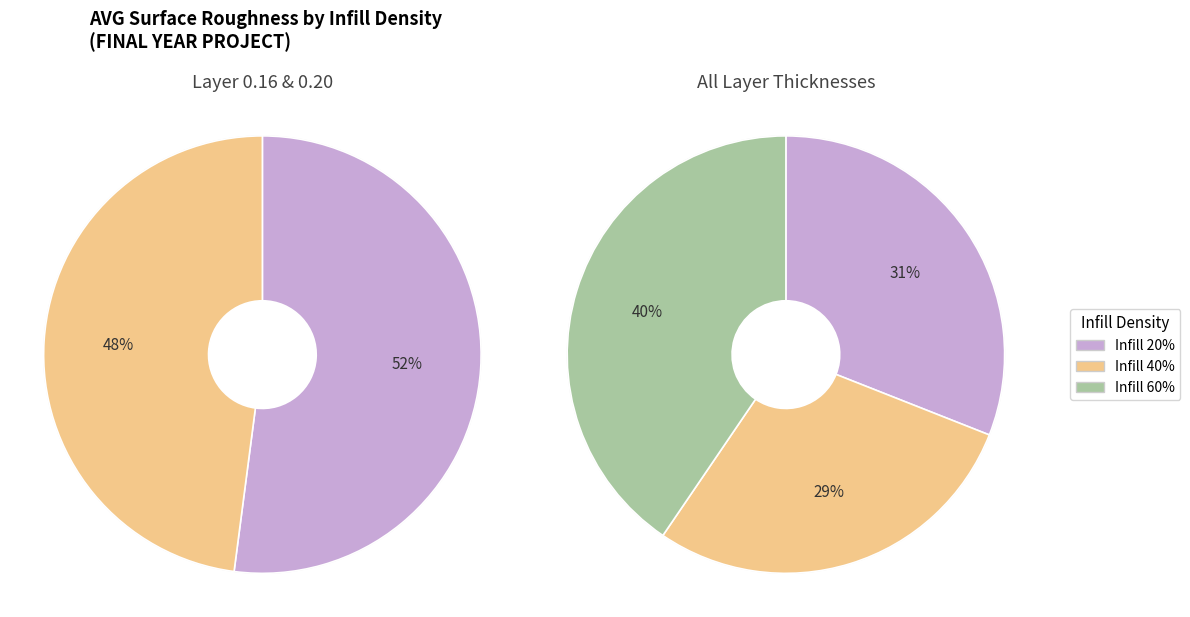

Does 3 account for over 50% of the chart?

No